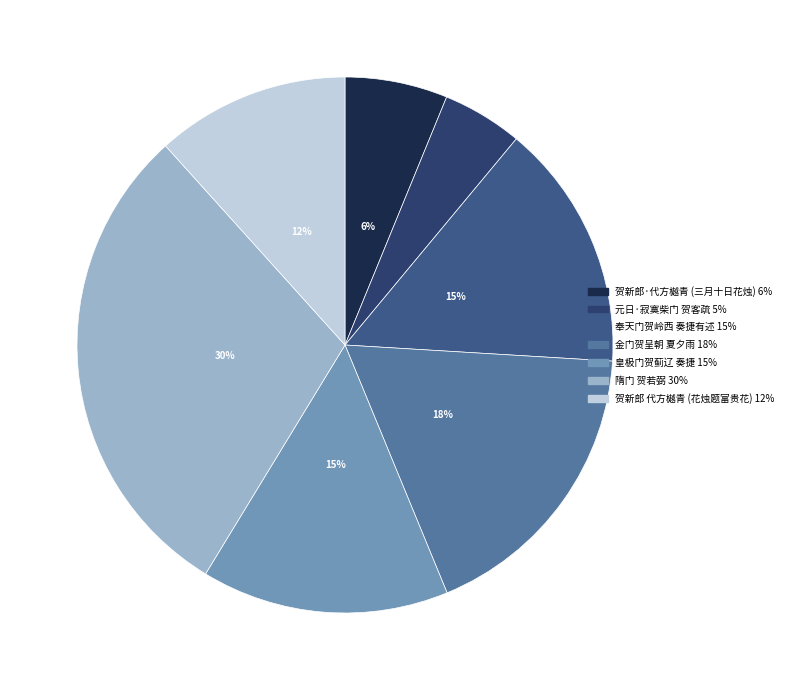

Count the number of slices in the pie.

7